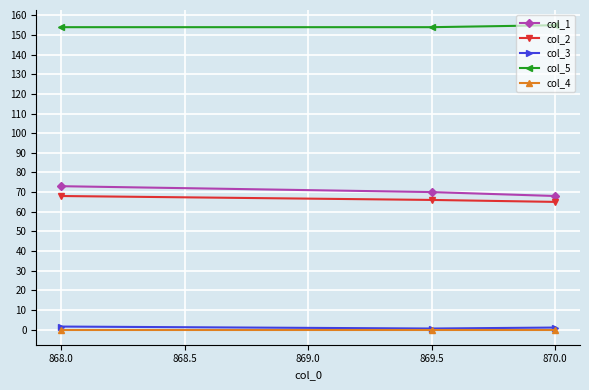

How many categories are shown in the chart?

3